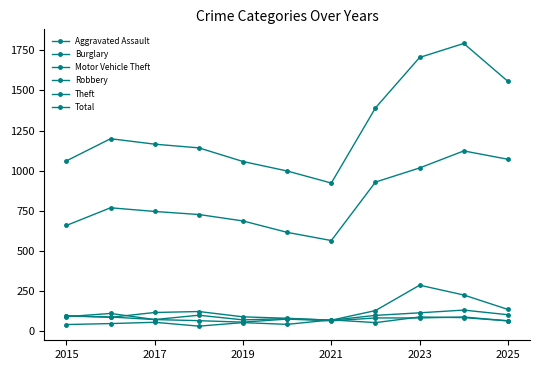

Where is the first local maximum for Motor Vehicle Theft?

2021